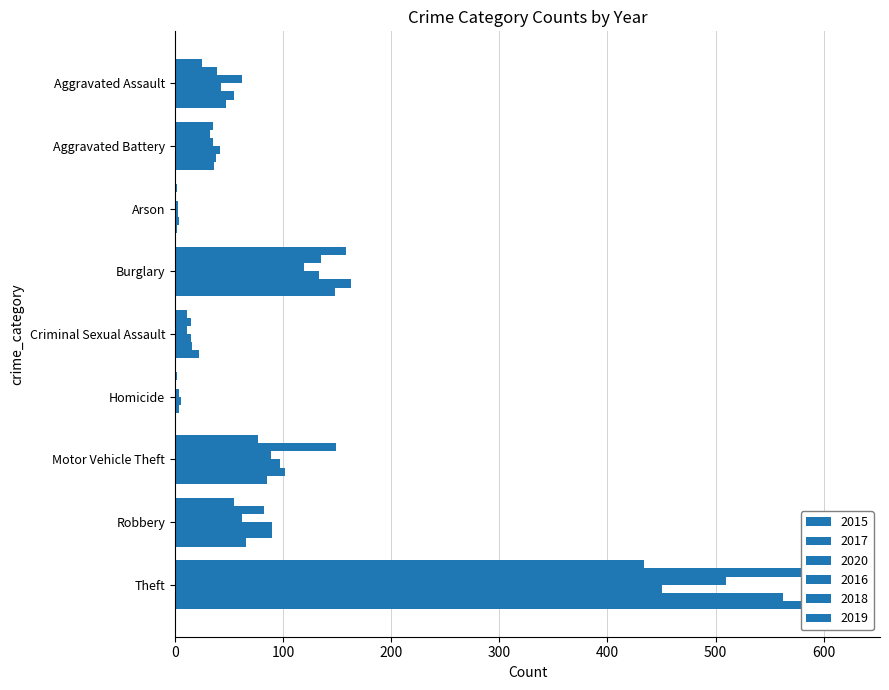

How many data points in 2020 are above 62?

3